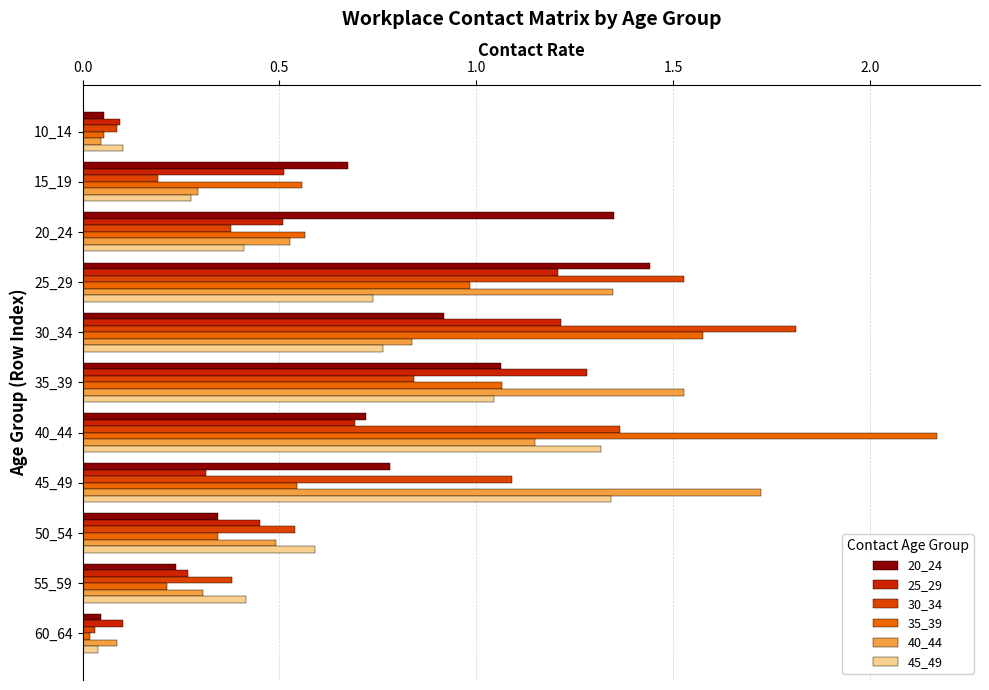

Count the number of categories in the chart.

11